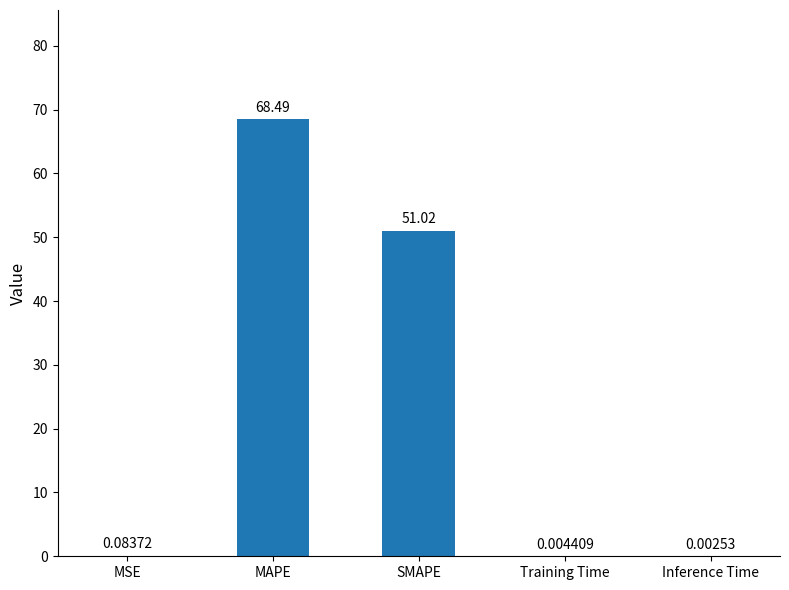

Which has a higher value, Inference Time or SMAPE?

SMAPE